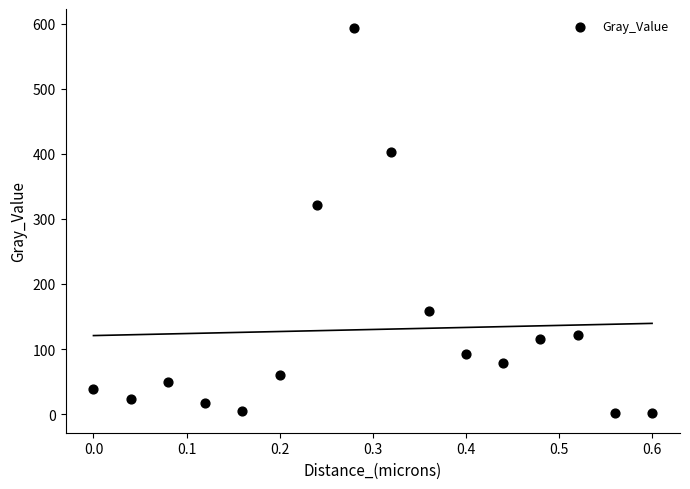

What Y value in the scatter plot is closest to 297?

321.6